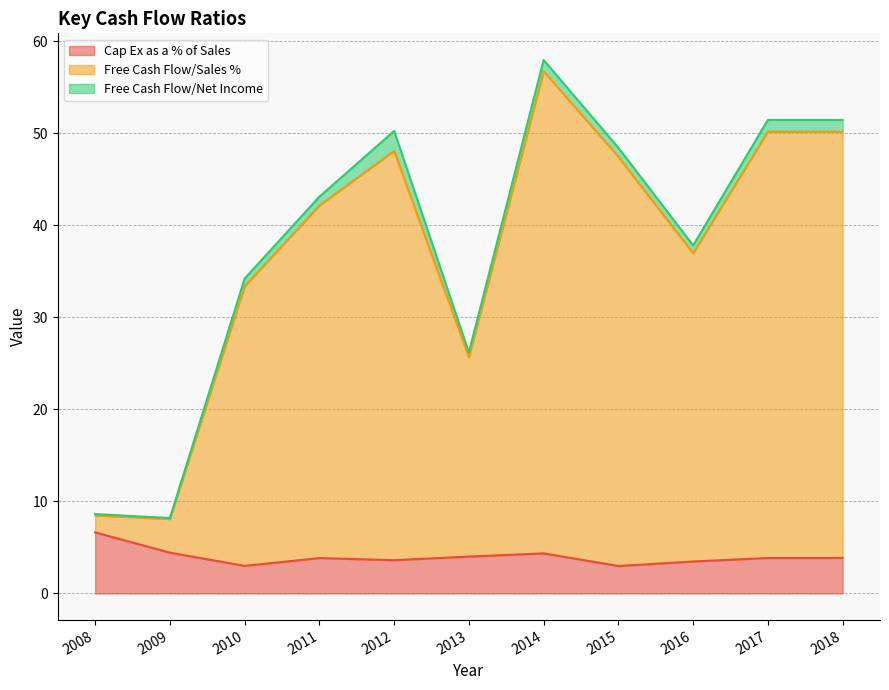

How many lines are shown in the chart?

3